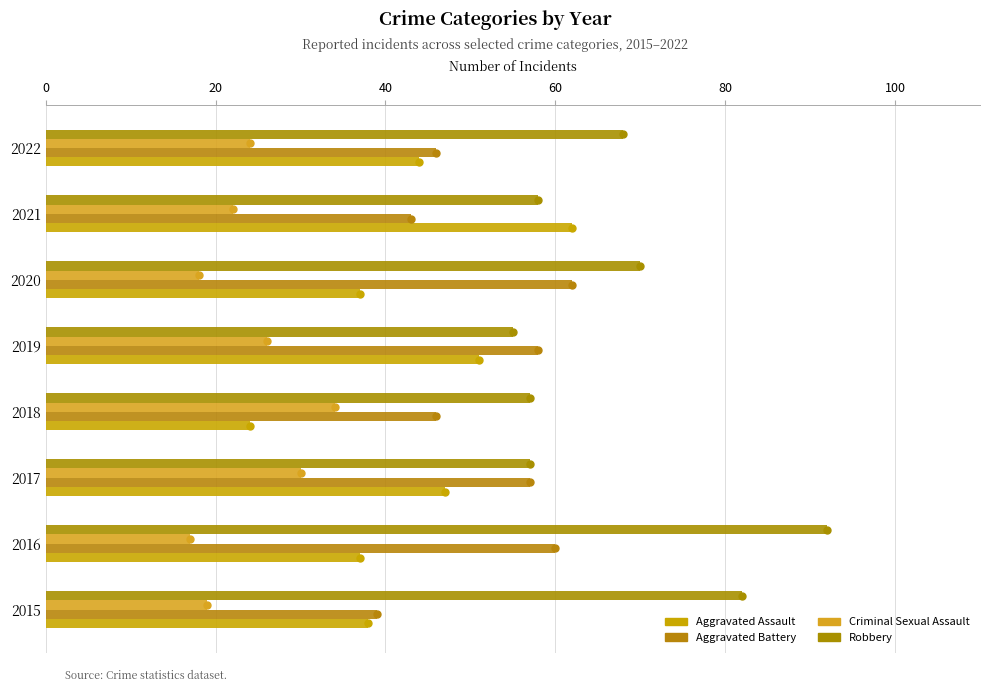

List the series in order of their overall mean, highest first.

Robbery, Aggravated Battery, Aggravated Assault, Criminal Sexual Assault